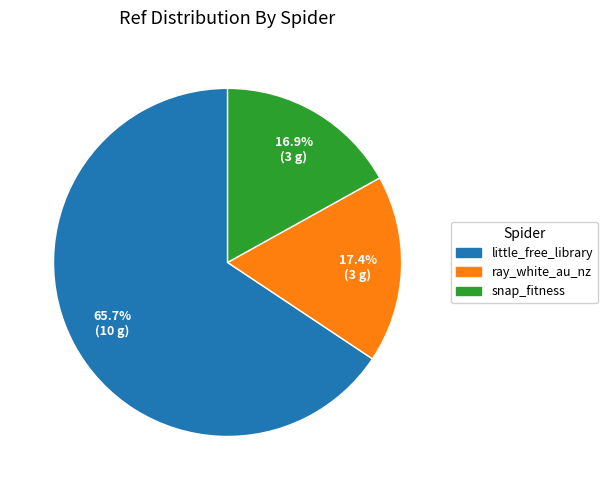

How many slices are in this pie chart?

3